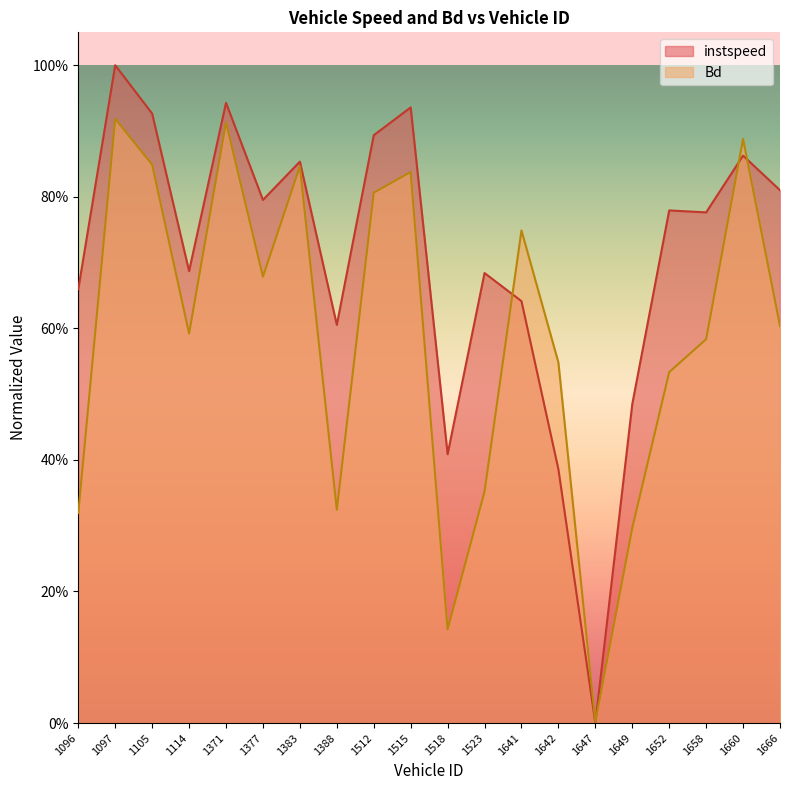

True or false: Bd and instspeed cross at least once.

True